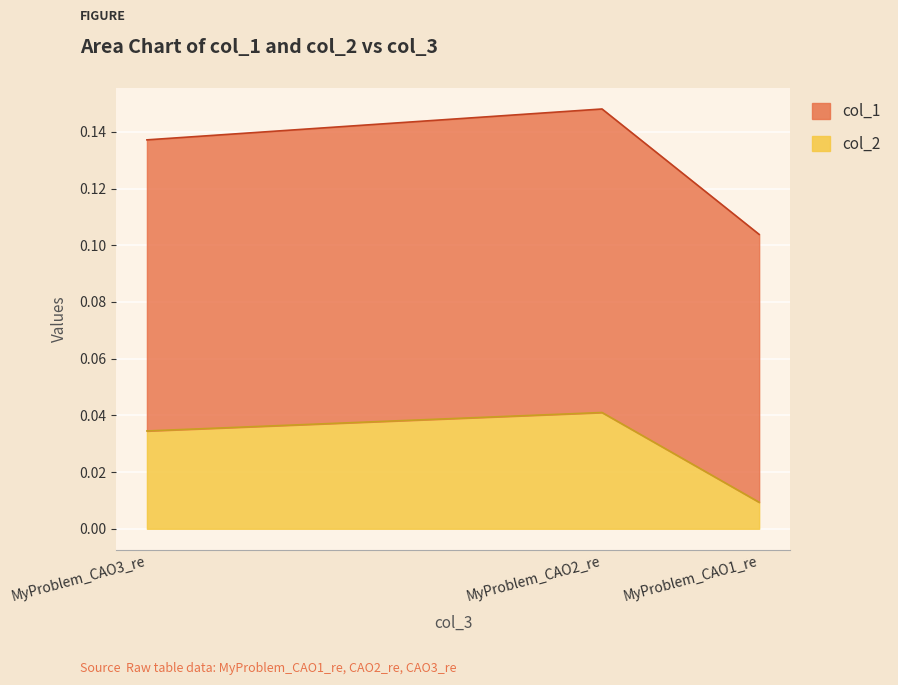

The col_2 series shows 0.0 at MyProblem_CAO3_re. True or false?

False